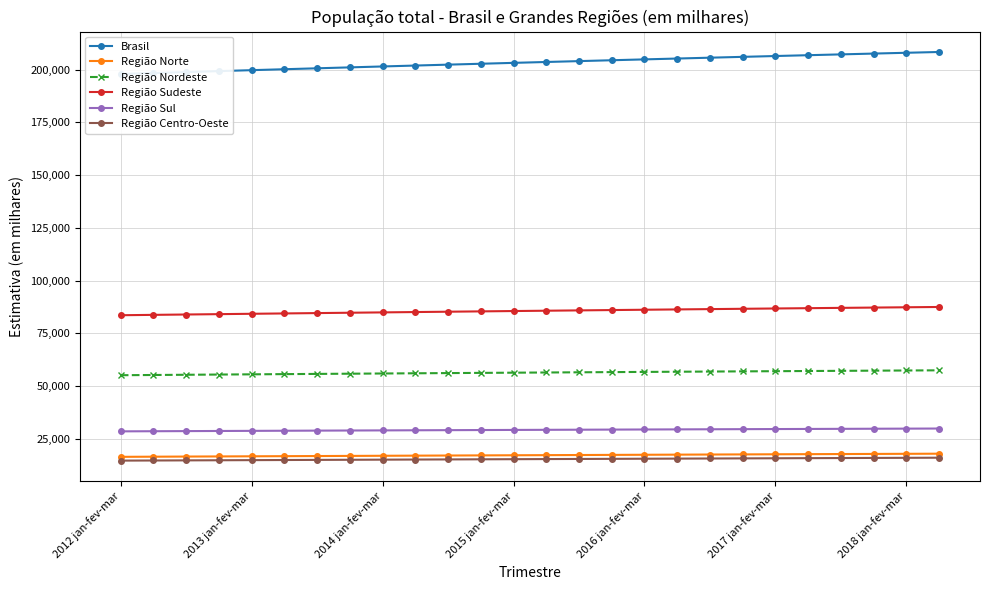

What is the minimum value for Região Sul?

28446